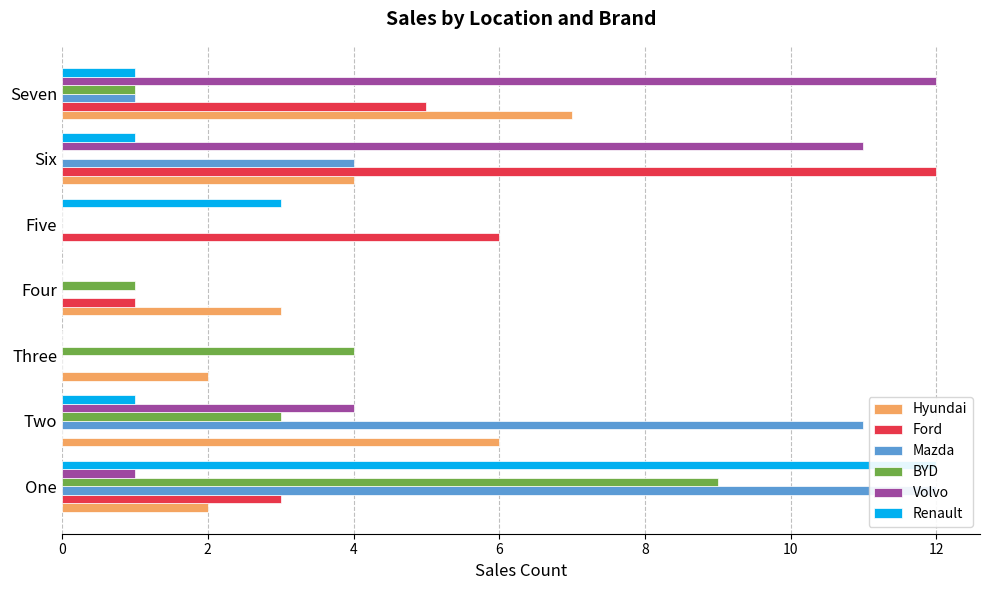

Reading left to right, transcribe all the data shown in this chart.

Hyundai: 2	6	2	3	0	4	7
Ford: 3	0	0	1	6	12	5
Mazda: 12	11	0	0	0	4	1
BYD: 9	3	4	1	0	0	1
Volvo: 1	4	0	0	0	11	12
Renault: 12	1	0	0	3	1	1